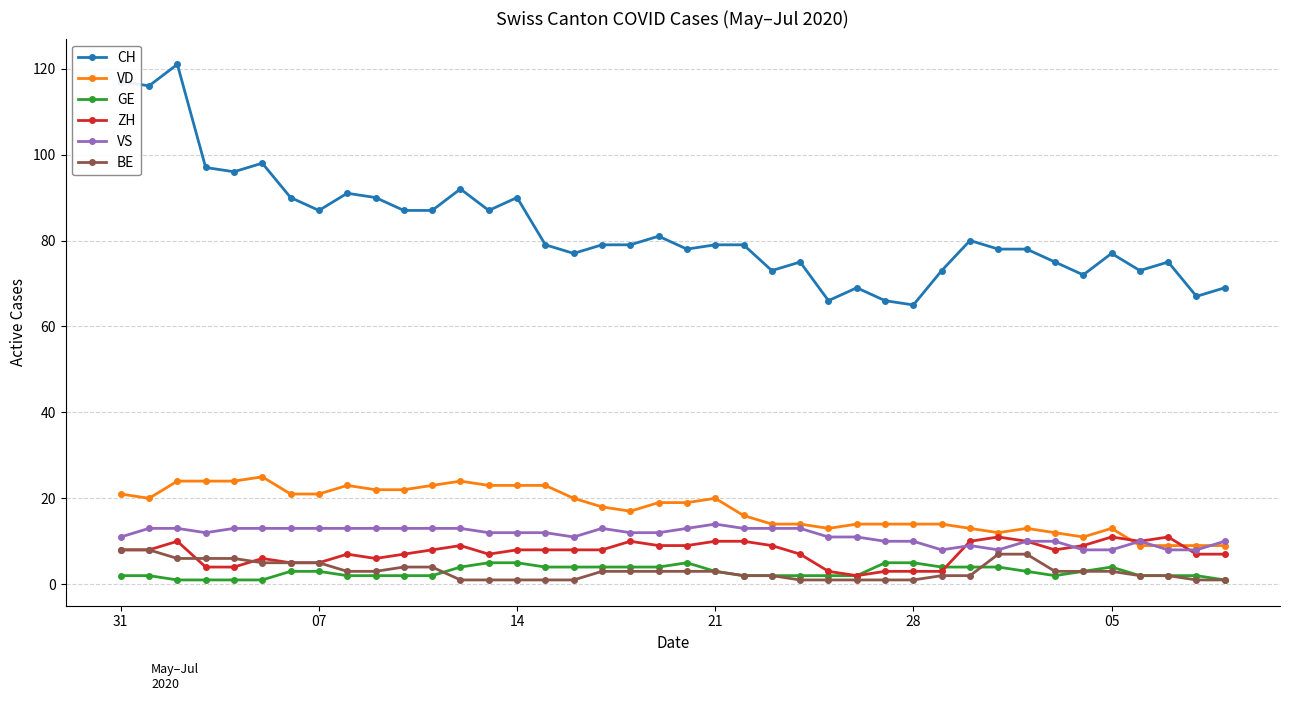

Count the ZH values in the range 6 to 10.

28